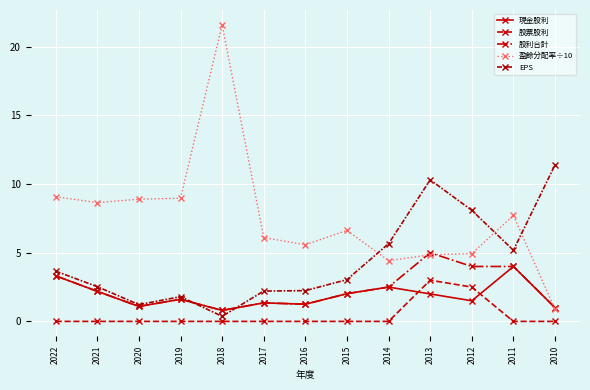

Reading left to right, extract all data points from this chart.

現金股利: 2022=3.3	2021=2.2	2020=1.1	2019=1.6	2018=0.8	2017=1.4	2016=1.2	2015=2.0	2014=2.5	2013=2.0	2012=1.5	2011=4.0	2010=1.0
股票股利: 2022=0.0	2021=0.0	2020=0.0	2019=0.0	2018=0.0	2017=0.0	2016=0.0	2015=0.0	2014=0.0	2013=3.0	2012=2.5	2011=0.0	2010=0.0
股利合計: 2022=3.3	2021=2.2	2020=1.1	2019=1.6	2018=0.8	2017=1.4	2016=1.2	2015=2.0	2014=2.5	2013=5.0	2012=4.0	2011=4.0	2010=1.0
盈餘分配率÷10: 2022=9.1	2021=8.7	2020=8.9	2019=9.0	2018=21.6	2017=6.1	2016=5.6	2015=6.6	2014=4.4	2013=4.8	2012=4.9	2011=7.7	2010=0.9
EPS: 2022=3.7	2021=2.5	2020=1.2	2019=1.8	2018=0.4	2017=2.2	2016=2.2	2015=3.0	2014=5.7	2013=10.3	2012=8.1	2011=5.2	2010=11.4